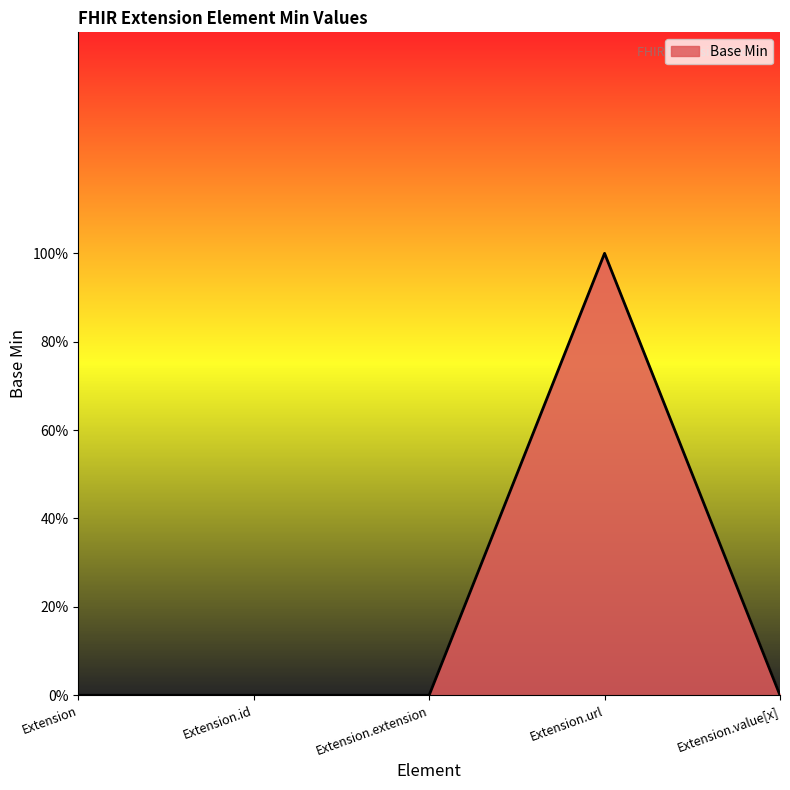

Which label corresponds to the smallest value in the chart?

Extension